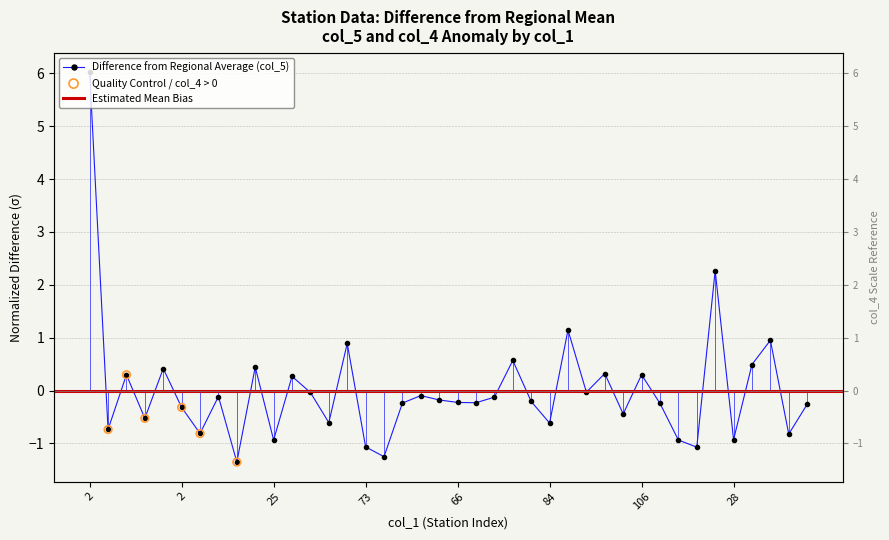

Between 29 and 13, which is larger?

29